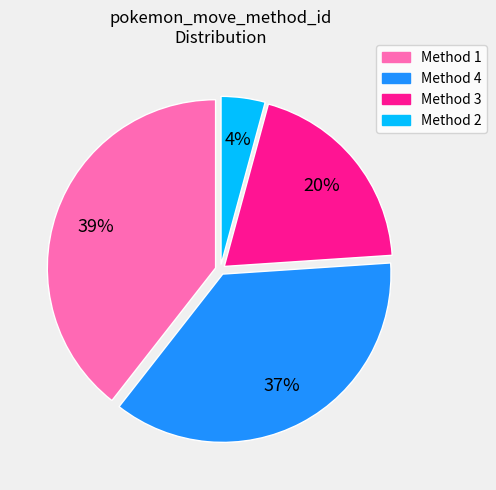

Does any single category account for the majority?

No